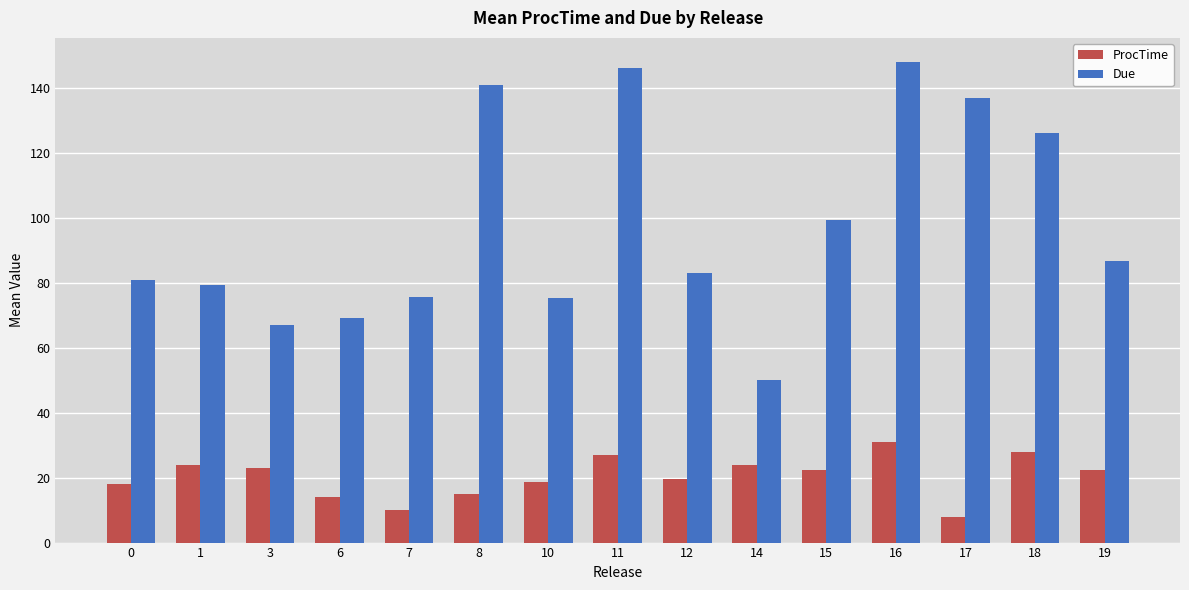

What is the value of the Due bar at the 15th from the left?

86.7